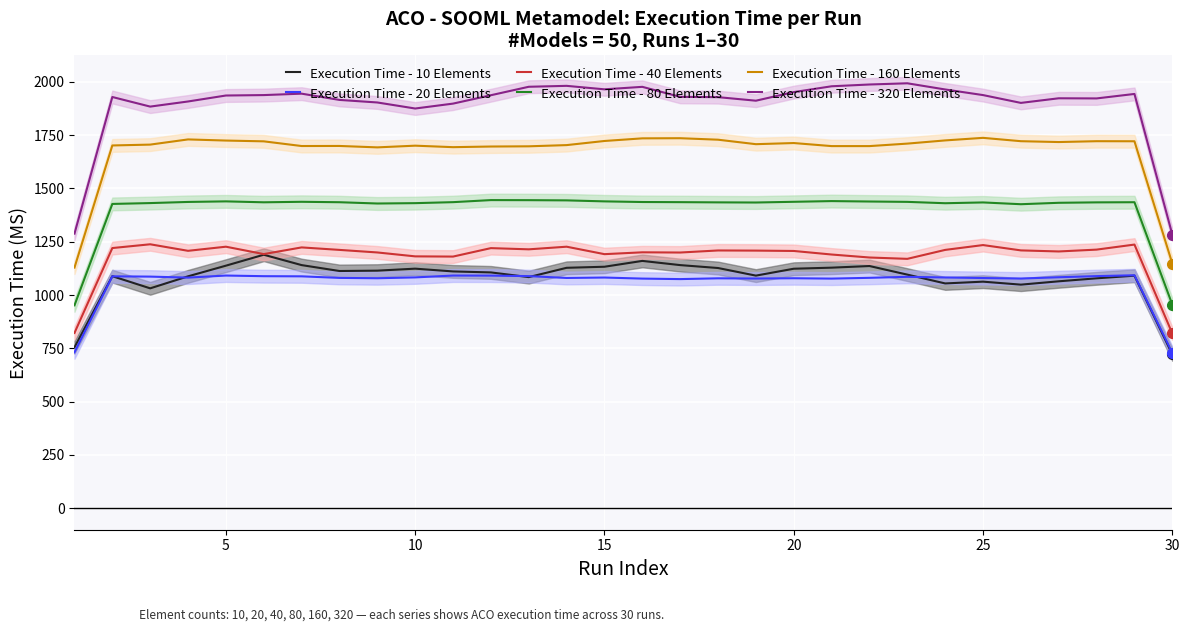

True or false: Execution Time - 40 Elements has more than 2 points higher than both neighbors.

True